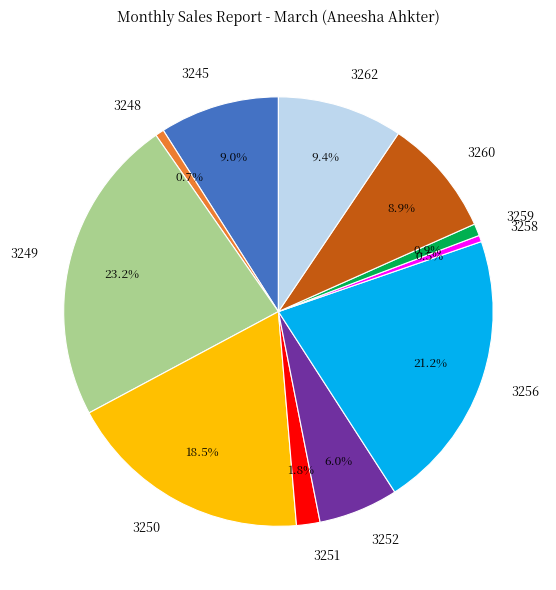

How many segments does this pie chart have?

11